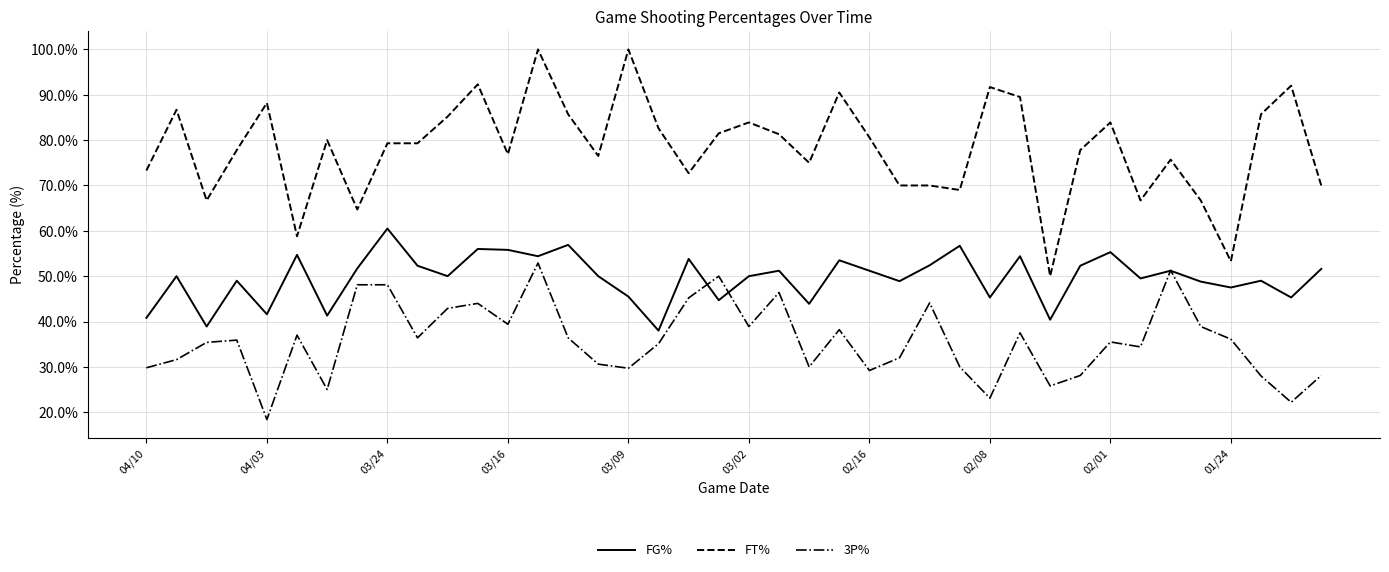

List the series in order of their overall mean, highest first.

FT%, FG%, 3P%